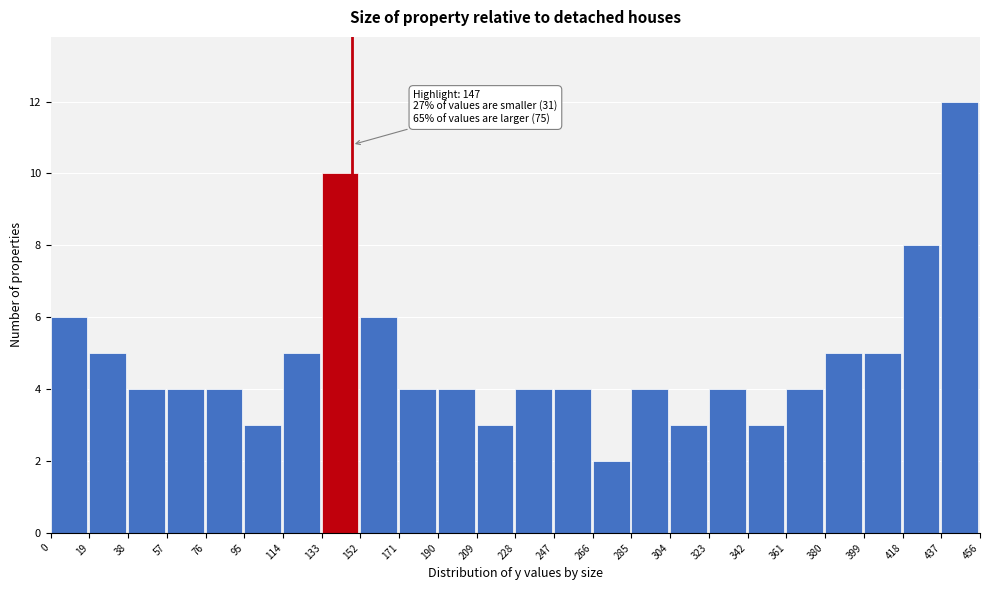

Which range on the x-axis has the tallest bar?

437 to 456